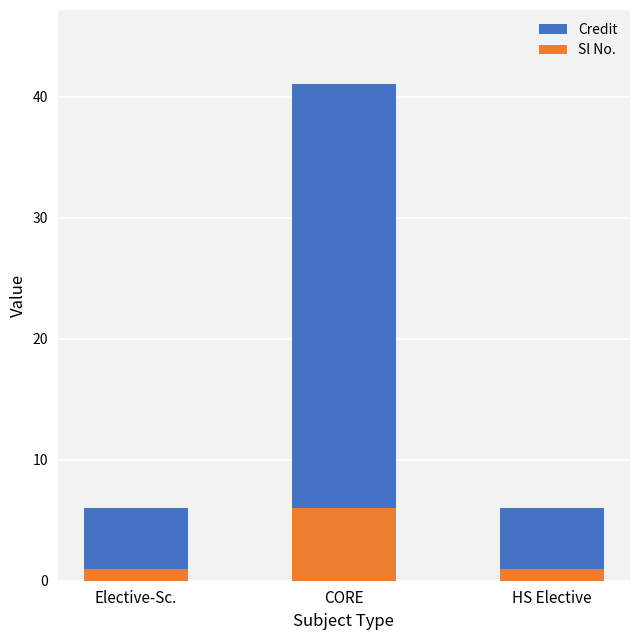

What is the label of the 1st bar from the left?

Elective-Sc.